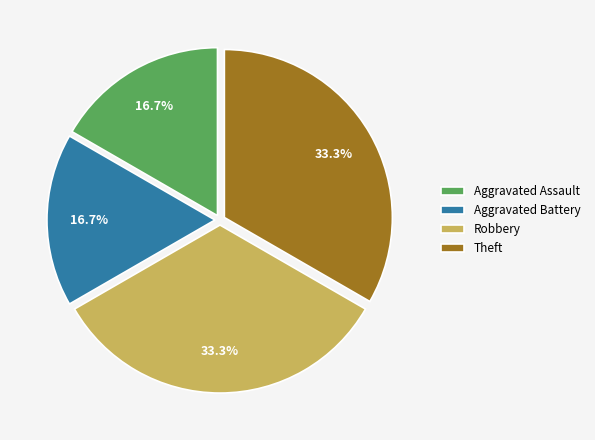

The Robbery slice represents 24% of the pie. True or false?

False